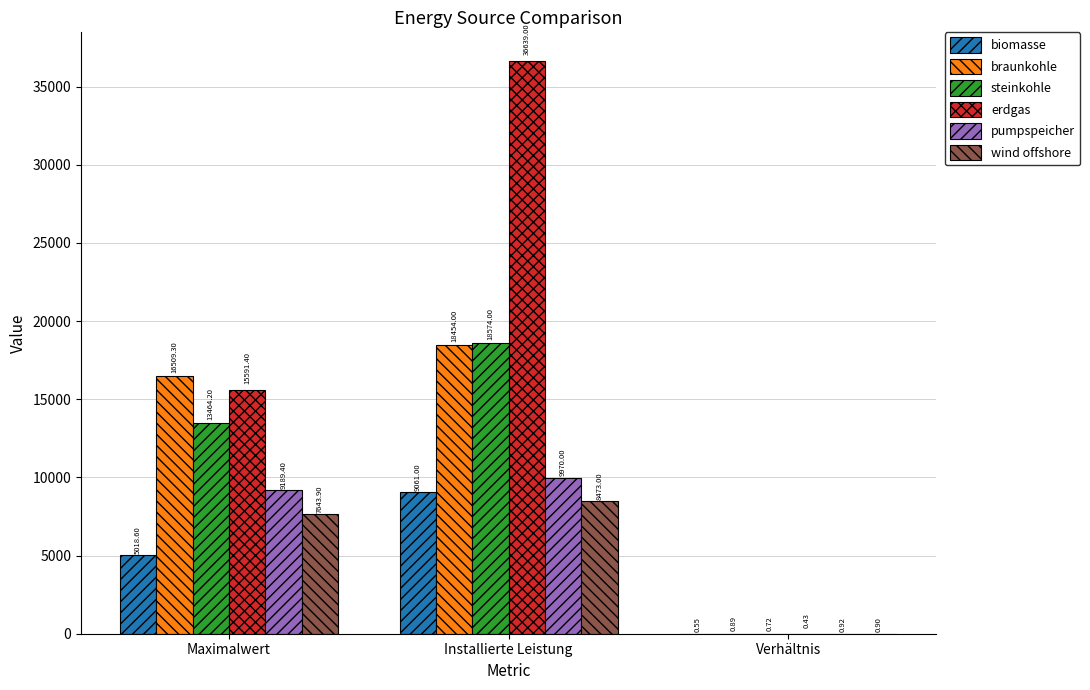

What is the difference between the biomasse values at Verhältnis and Installierte Leistung?

9060.4